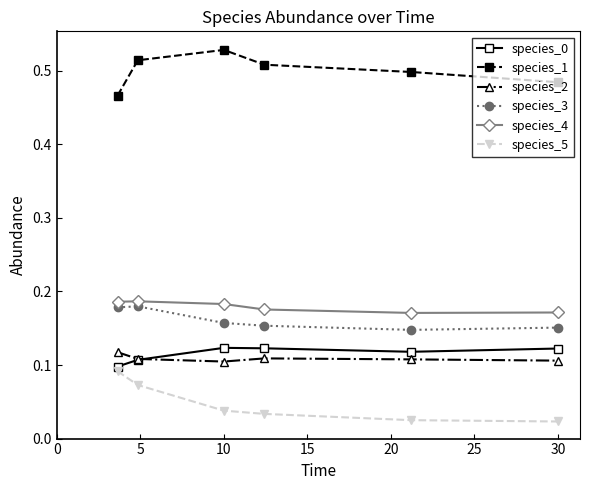

True or false: species_2 and species_4 cross at least once.

False